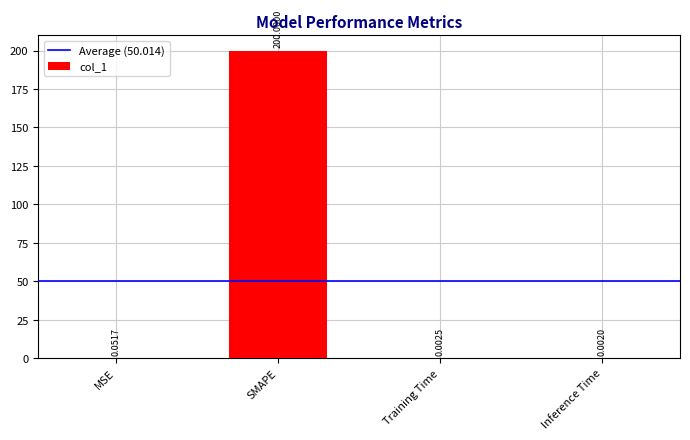

What is the average value?

50.0